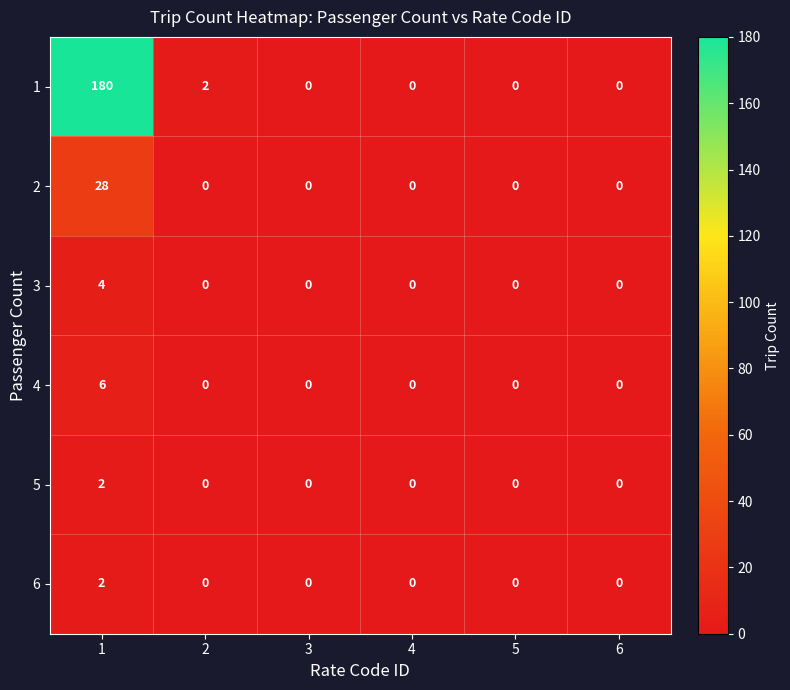

Count the 3 values in the range 0 to 1.

5